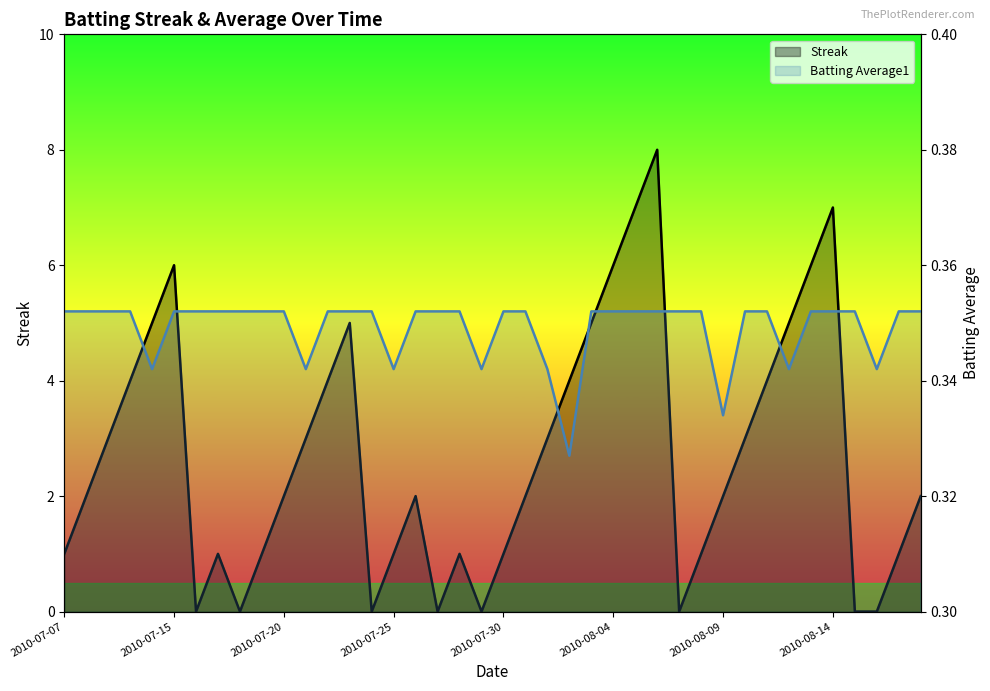

The value of Streak at 2010-08-02 is 4.0. True or false?

True